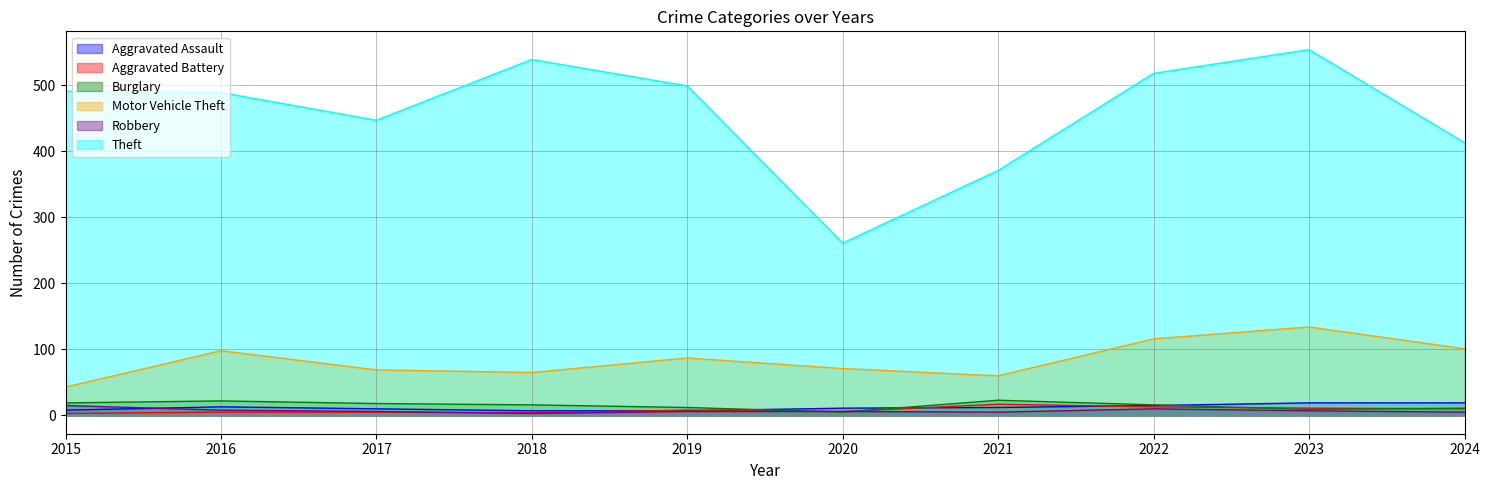

At which label does Theft reach its peak?

2023